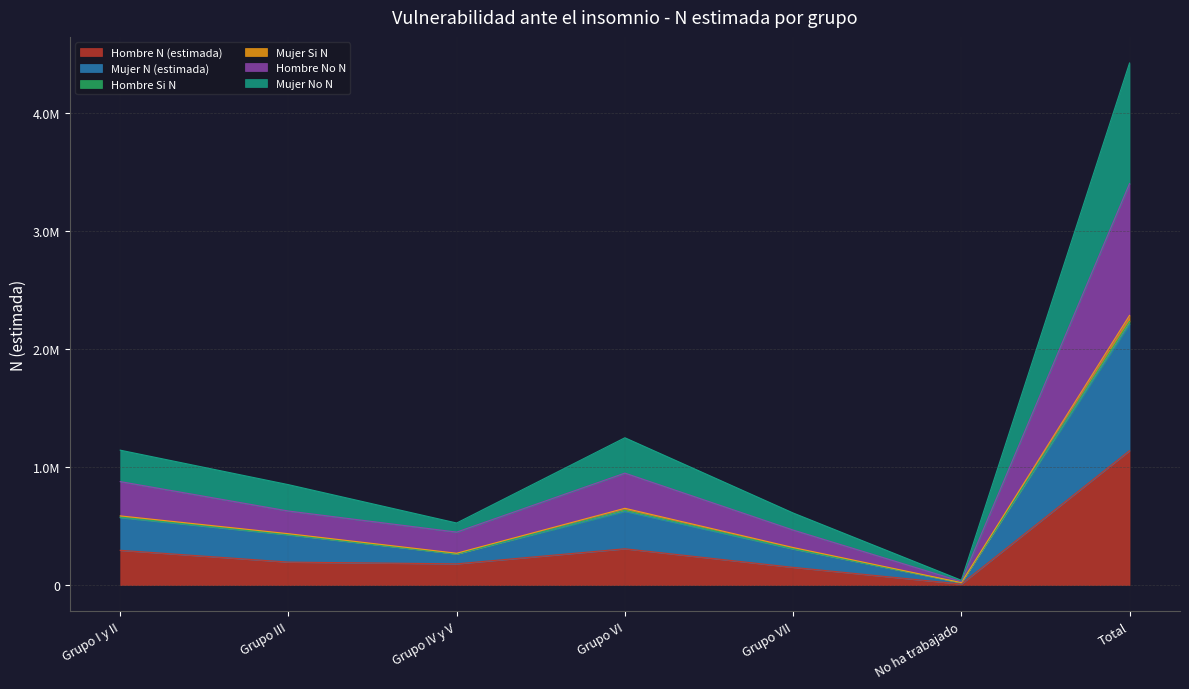

Rank the categories by Hombre No N value from highest to lowest.

Total, Grupo VI, Grupo I y II, Grupo III, Grupo VII, Grupo IV y V, No ha trabajado